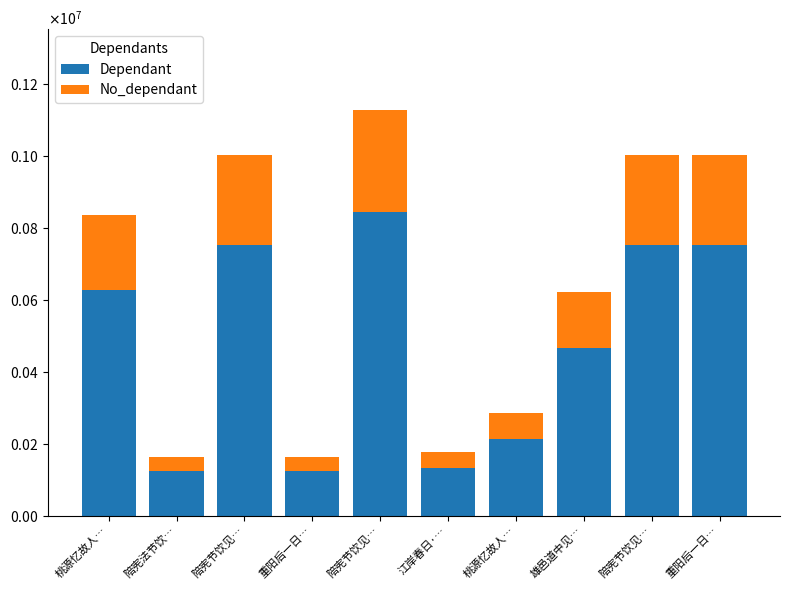

What are all the series names shown in the legend?

Dependant, No_dependant